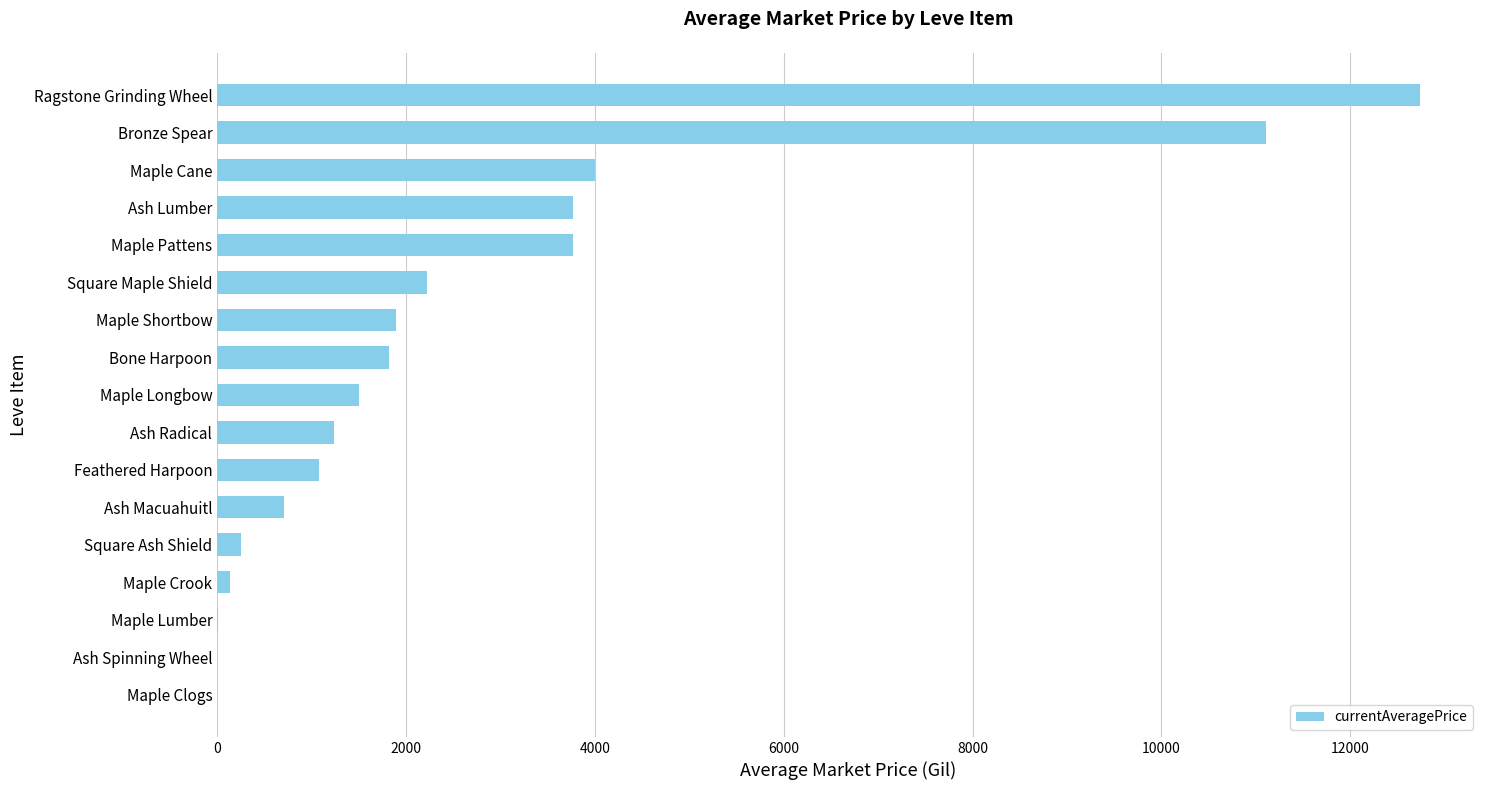

What is the maximum value shown in the chart?

12736.0